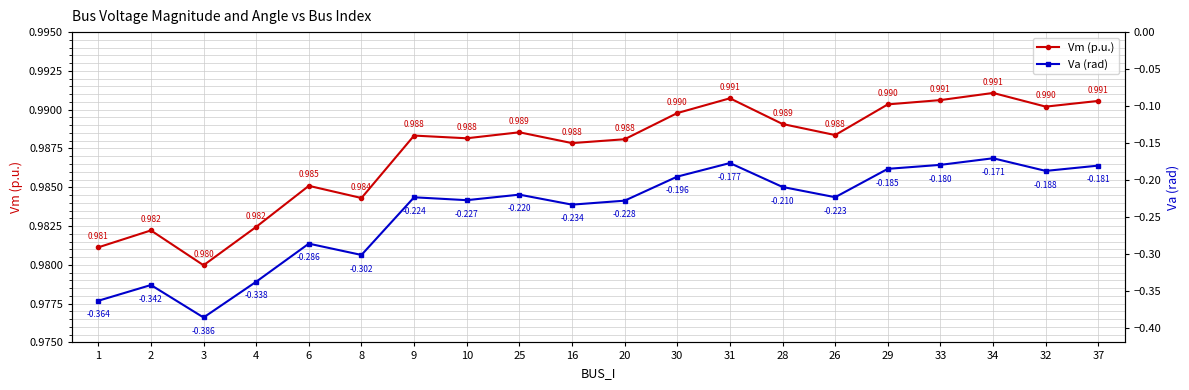

What is the maximum value for Va (rad)?

-0.2